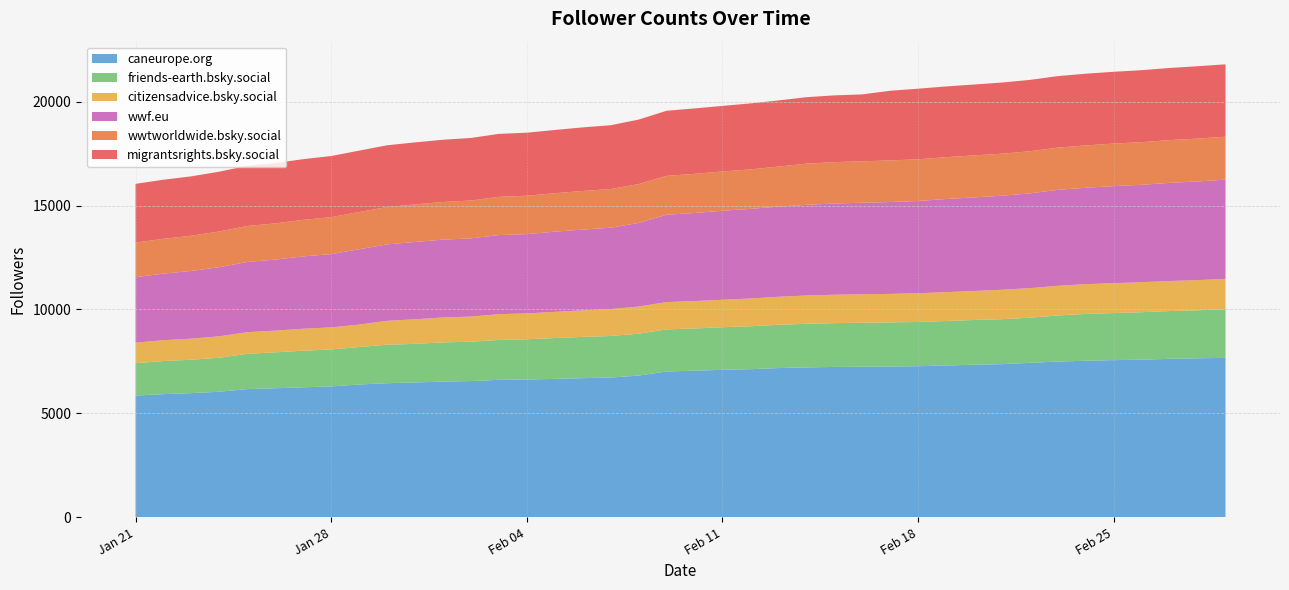

Reading left to right, what are all the values shown in this chart?

caneurope.org: 2025-01-21=5859	2025-01-22=5929	2025-01-23=5977	2025-01-24=6046	2025-01-25=6171	2025-01-26=6211	2025-01-27=6257	2025-01-28=6300	2025-01-29=6393	2025-01-30=6454	2025-01-31=6492	2025-02-01=6531	2025-02-02=6558	2025-02-03=6617	2025-02-04=6631	2025-02-05=6663	2025-02-06=6697	2025-02-07=6726	2025-02-08=6821	2025-02-09=7019	2025-02-10=7057	2025-02-11=7098	2025-02-12=7129	2025-02-13=7183	2025-02-14=7215	2025-02-15=7237	2025-02-16=7246	2025-02-17=7258	2025-02-18=7272	2025-02-19=7306	2025-02-20=7345	2025-02-21=7371	2025-02-22=7434	2025-02-23=7494	2025-02-24=7536	2025-02-25=7565	2025-02-26=7585	2025-02-27=7627	2025-02-28=7653	2025-03-01=7674
friends-earth.bsky.social: 2025-01-21=1557	2025-01-22=1591	2025-01-23=1607	2025-01-24=1634	2025-01-25=1697	2025-01-26=1727	2025-01-27=1761	2025-01-28=1777	2025-01-29=1801	2025-01-30=1854	2025-01-31=1854	2025-02-01=1887	2025-02-02=1892	2025-02-03=1917	2025-02-04=1937	2025-02-05=1964	2025-02-06=1985	2025-02-07=2000	2025-02-08=2015	2025-02-09=2024	2025-02-10=2032	2025-02-11=2048	2025-02-12=2065	2025-02-13=2081	2025-02-14=2097	2025-02-15=2106	2025-02-16=2115	2025-02-17=2122	2025-02-18=2127	2025-02-19=2140	2025-02-20=2150	2025-02-21=2163	2025-02-22=2172	2025-02-23=2219	2025-02-24=2251	2025-02-25=2264	2025-02-26=2284	2025-02-27=2297	2025-02-28=2308	2025-03-01=2340
citizensadvice.bsky.social: 2025-01-21=987	2025-01-22=1005	2025-01-23=1014	2025-01-24=1031	2025-01-25=1040	2025-01-26=1046	2025-01-27=1057	2025-01-28=1063	2025-01-29=1081	2025-01-30=1148	2025-01-31=1183	2025-02-01=1198	2025-02-02=1210	2025-02-03=1240	2025-02-04=1244	2025-02-05=1259	2025-02-06=1278	2025-02-07=1295	2025-02-08=1307	2025-02-09=1314	2025-02-10=1317	2025-02-11=1322	2025-02-12=1335	2025-02-13=1347	2025-02-14=1361	2025-02-15=1368	2025-02-16=1370	2025-02-17=1371	2025-02-18=1382	2025-02-19=1389	2025-02-20=1396	2025-02-21=1415	2025-02-22=1421	2025-02-23=1427	2025-02-24=1431	2025-02-25=1436	2025-02-26=1443	2025-02-27=1447	2025-02-28=1451	2025-03-01=1457
wwf.eu: 2025-01-21=3151	2025-01-22=3201	2025-01-23=3257	2025-01-24=3324	2025-01-25=3378	2025-01-26=3416	2025-01-27=3479	2025-01-28=3523	2025-01-29=3622	2025-01-30=3674	2025-01-31=3717	2025-02-01=3744	2025-02-02=3760	2025-02-03=3805	2025-02-04=3813	2025-02-05=3856	2025-02-06=3884	2025-02-07=3911	2025-02-08=4020	2025-02-09=4201	2025-02-10=4235	2025-02-11=4281	2025-02-12=4310	2025-02-13=4335	2025-02-14=4361	2025-02-15=4387	2025-02-16=4403	2025-02-17=4417	2025-02-18=4437	2025-02-19=4478	2025-02-20=4501	2025-02-21=4522	2025-02-22=4557	2025-02-23=4615	2025-02-24=4637	2025-02-25=4668	2025-02-26=4686	2025-02-27=4719	2025-02-28=4746	2025-03-01=4773
wwtworldwide.bsky.social: 2025-01-21=1664	2025-01-22=1675	2025-01-23=1693	2025-01-24=1718	2025-01-25=1731	2025-01-26=1741	2025-01-27=1757	2025-01-28=1778	2025-01-29=1790	2025-01-30=1798	2025-01-31=1807	2025-02-01=1811	2025-02-02=1820	2025-02-03=1841	2025-02-04=1845	2025-02-05=1849	2025-02-06=1857	2025-02-07=1863	2025-02-08=1868	2025-02-09=1869	2025-02-10=1883	2025-02-11=1888	2025-02-12=1899	2025-02-13=1926	2025-02-14=1979	2025-02-15=1989	2025-02-16=1993	2025-02-17=2002	2025-02-18=2006	2025-02-19=2012	2025-02-20=2019	2025-02-21=2023	2025-02-22=2025	2025-02-23=2030	2025-02-24=2037	2025-02-25=2047	2025-02-26=2050	2025-02-27=2057	2025-02-28=2062	2025-03-01=2064
migrantsrights.bsky.social: 2025-01-21=2826	2025-01-22=2840	2025-01-23=2857	2025-01-24=2877	2025-01-25=2895	2025-01-26=2902	2025-01-27=2920	2025-01-28=2940	2025-01-29=2954	2025-01-30=2970	2025-01-31=2984	2025-02-01=2994	2025-02-02=3010	2025-02-03=3027	2025-02-04=3033	2025-02-05=3043	2025-02-06=3058	2025-02-07=3067	2025-02-08=3103	2025-02-09=3131	2025-02-10=3147	2025-02-11=3155	2025-02-12=3174	2025-02-13=3183	2025-02-14=3198	2025-02-15=3212	2025-02-16=3219	2025-02-17=3350	2025-02-18=3396	2025-02-19=3403	2025-02-20=3410	2025-02-21=3422	2025-02-22=3434	2025-02-23=3441	2025-02-24=3448	2025-02-25=3454	2025-02-26=3463	2025-02-27=3469	2025-02-28=3480	2025-03-01=3484